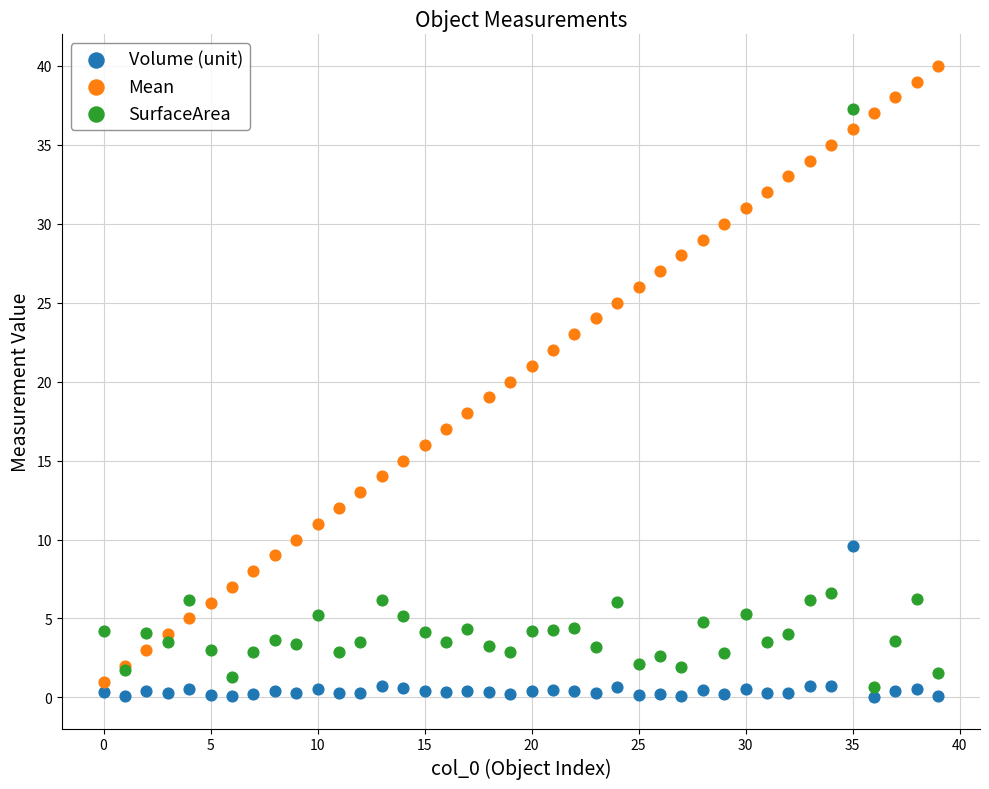

Which series reaches the maximum Y coordinate?

Mean